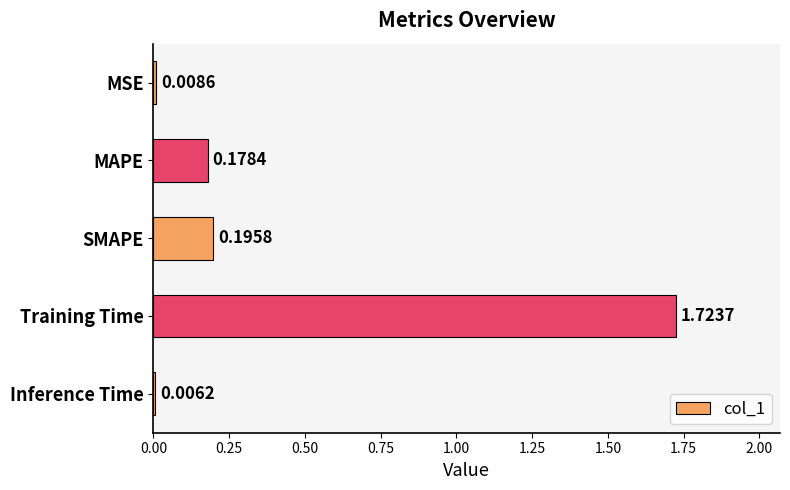

Which category has the highest value across all series?

Training Time